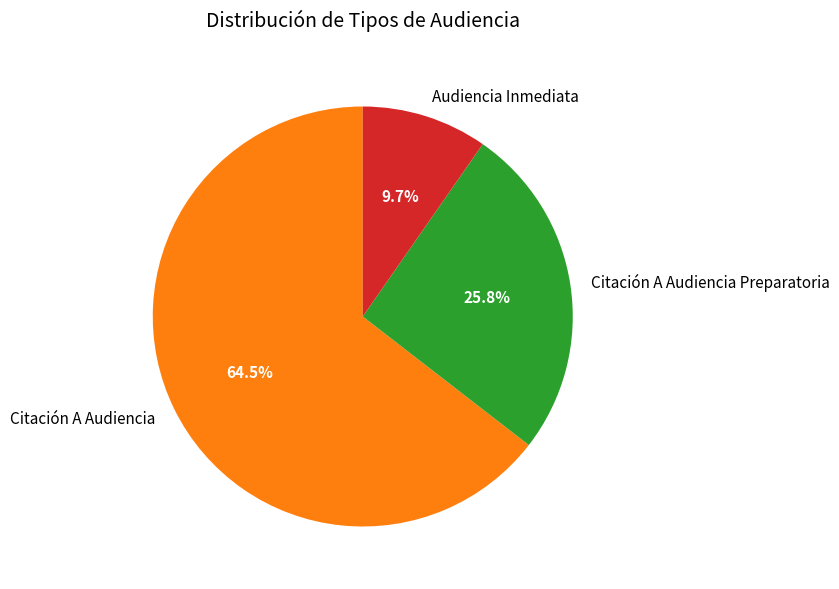

Does Citación A Audiencia account for over 50% of the chart?

Yes